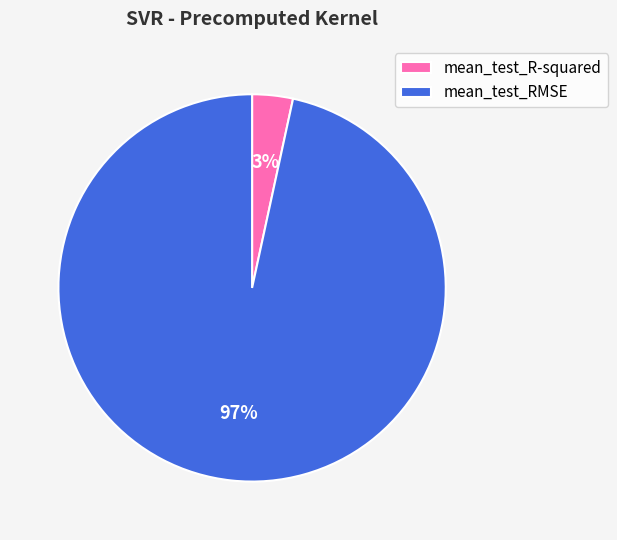

Which has a higher value, mean_test_R-squared or mean_test_RMSE?

mean_test_RMSE